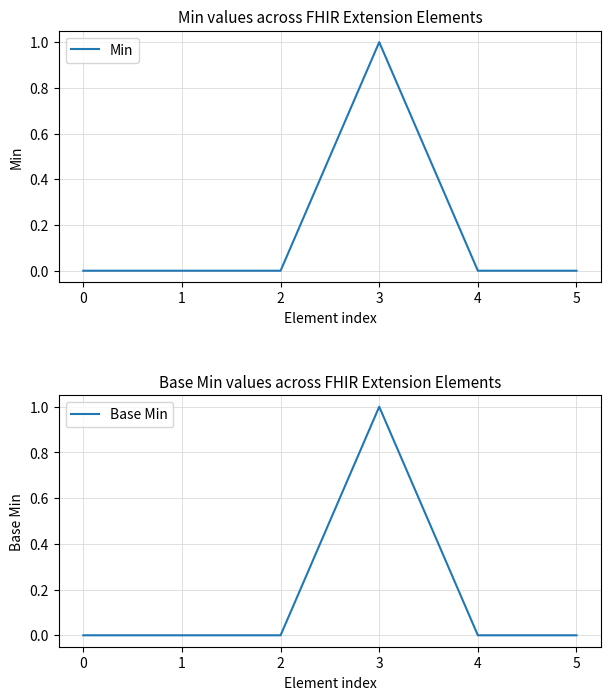

The Min series shows 1 at 3. True or false?

True